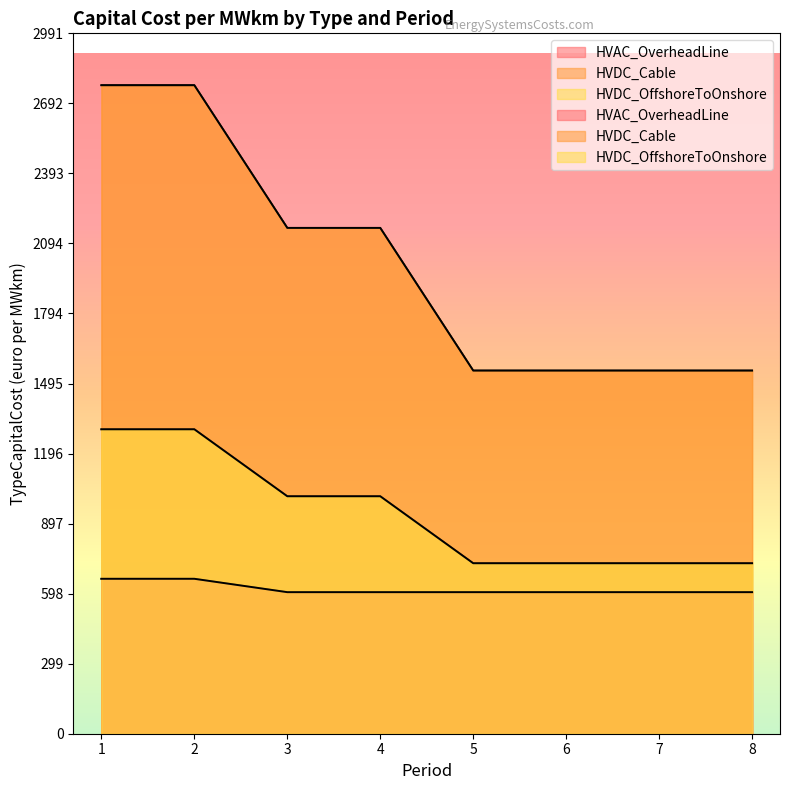

What are all the series names shown in the legend?

HVAC_OverheadLine, HVDC_Cable, HVDC_OffshoreToOnshore